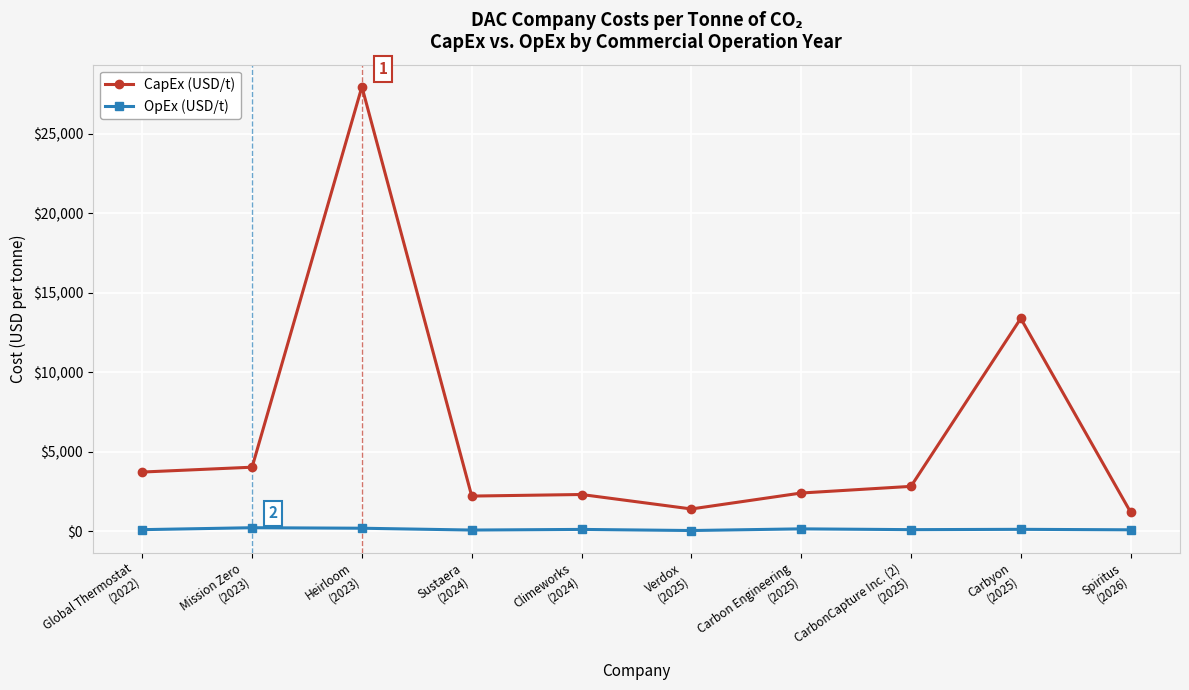

What is the average value of the OpEx (USD/t) series?

130.6